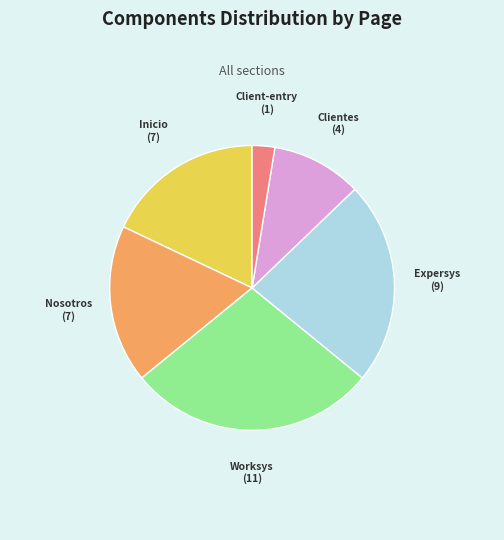

True or false: Inicio accounts for 18% of the total.

True